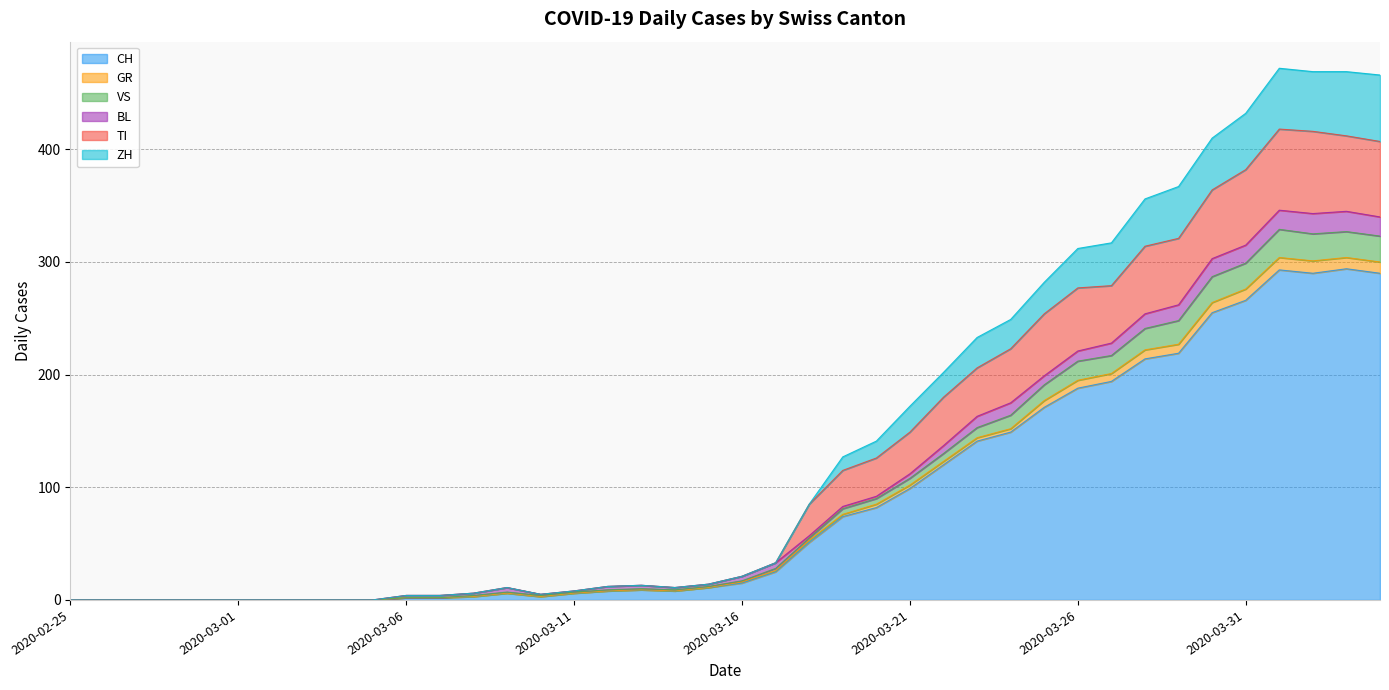

The value of CH at 2020-03-19 is 123. True or false?

False